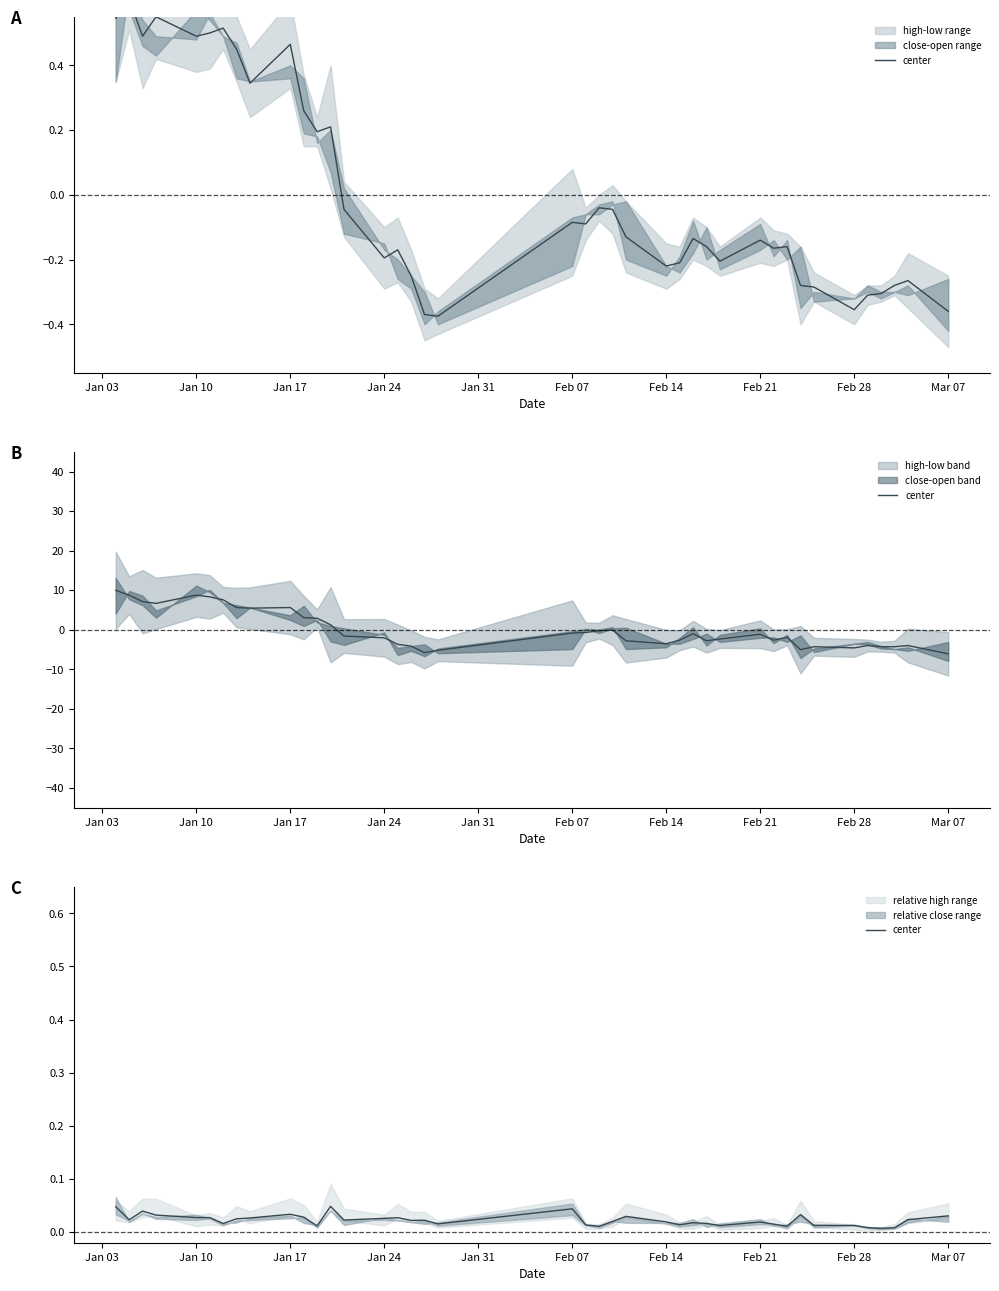

At which category does the data reach its first local peak?

Jan 17